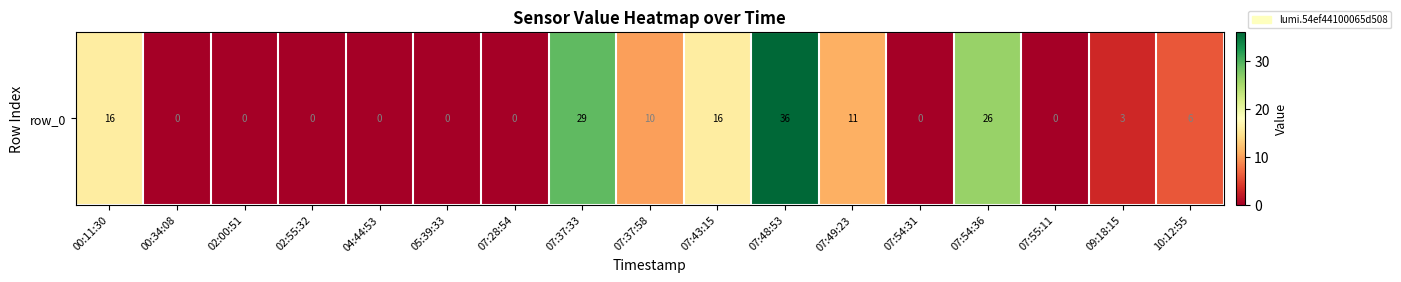

List the labels in order of value, smallest first.

00:34:08, 02:00:51, 02:55:32, 04:44:53, 05:39:33, 07:28:54, 07:54:31, 07:55:11, 09:18:15, 10:12:55, 07:37:58, 07:49:23, 00:11:30, 07:43:15, 07:54:36, 07:37:33, 07:48:53